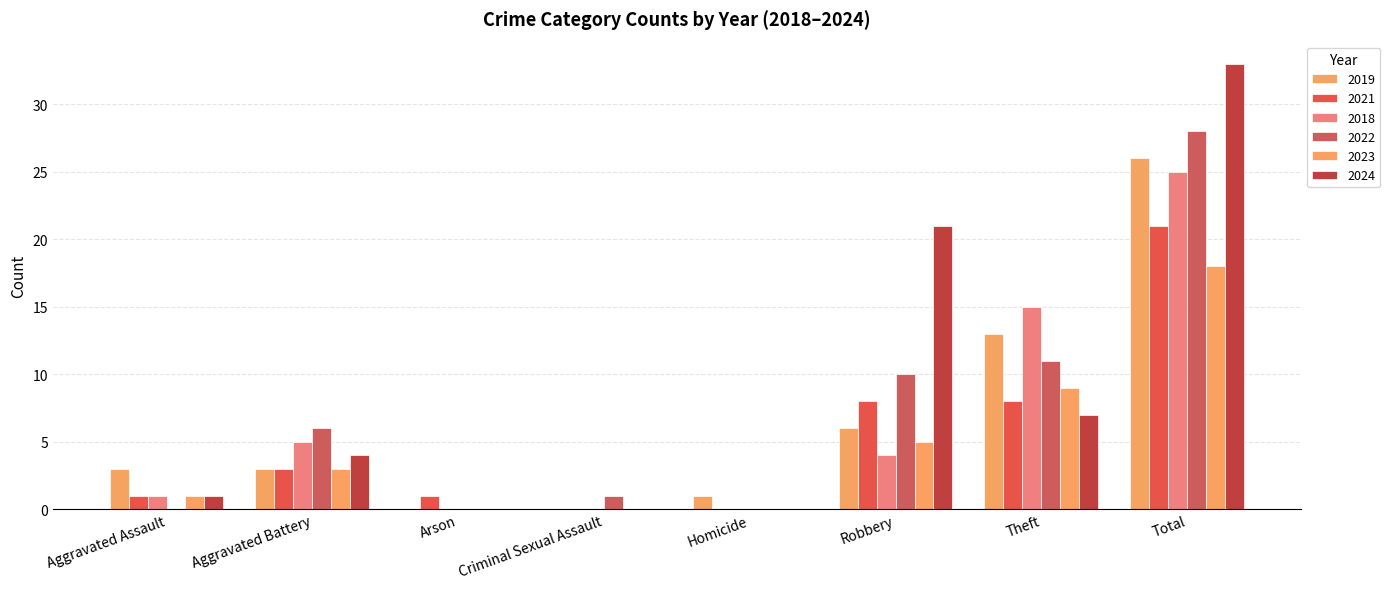

What is the highest value of the 2024 series?

33